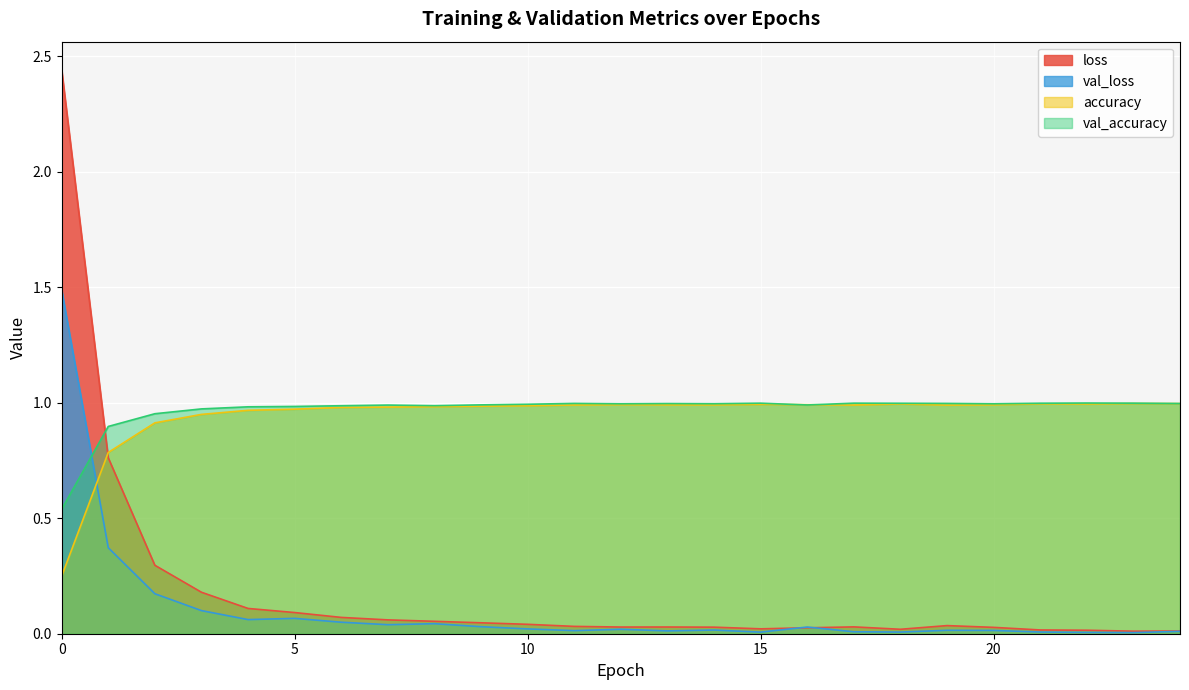

At which category does val_loss reach its first local valley?

4